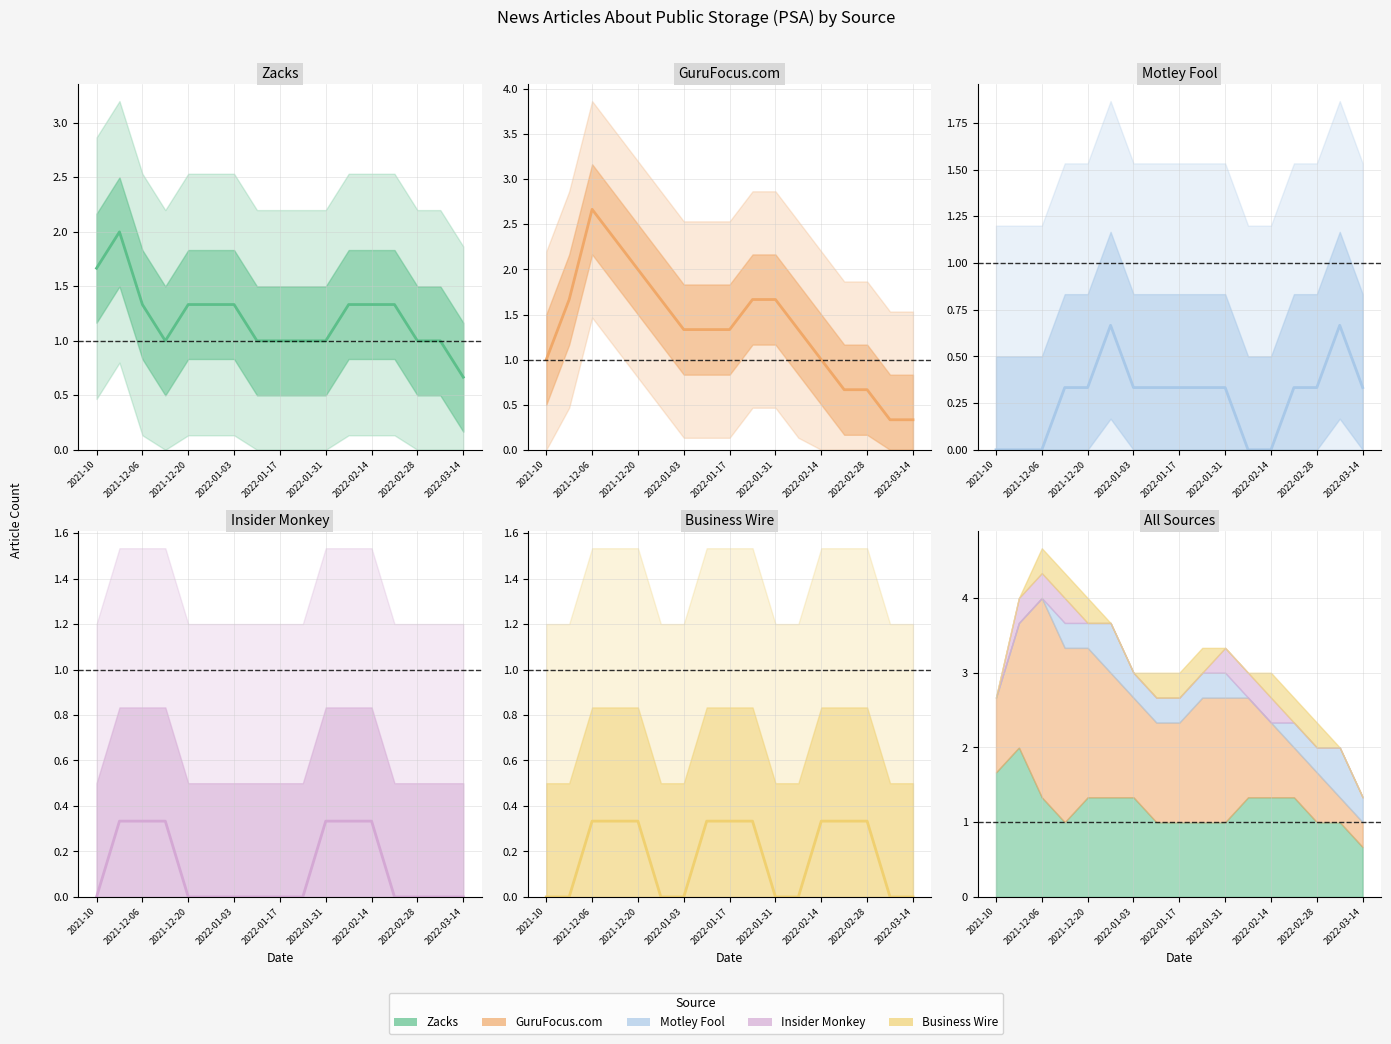

What is the value of the Zacks point at the 13th from the left?

1.3